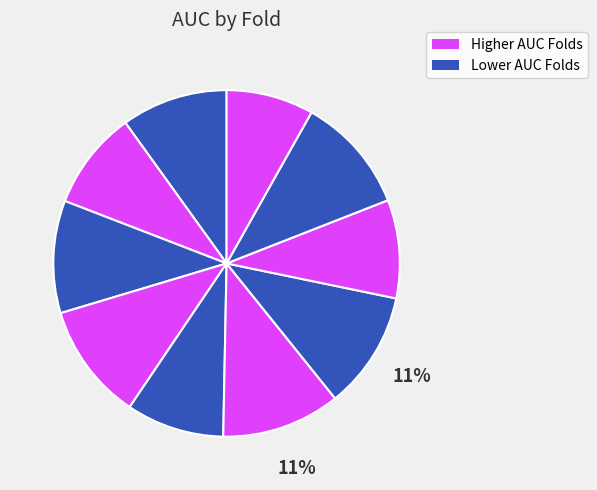

How many slices are in this pie chart?

10